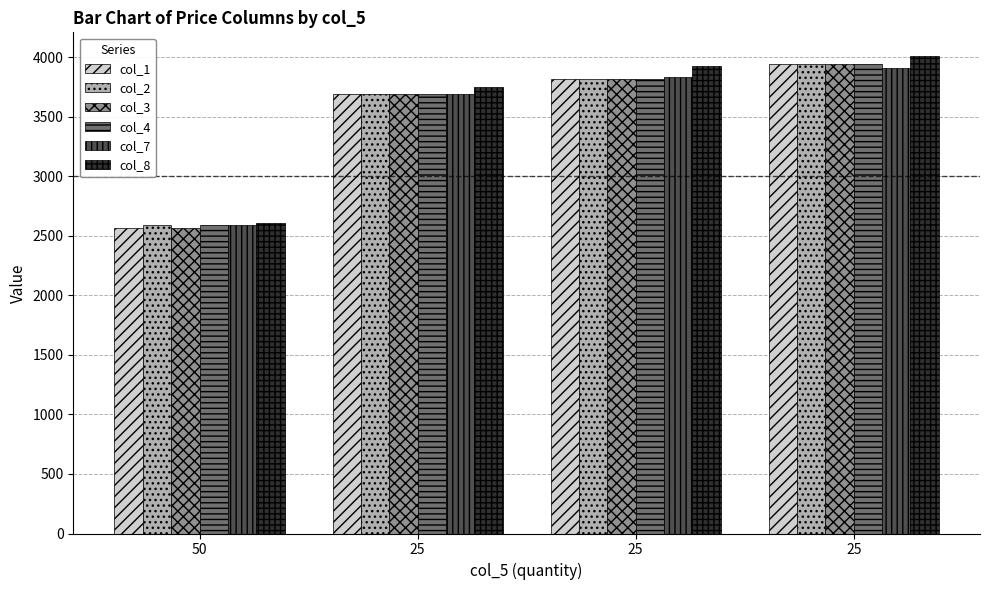

Rank the categories by col_2 value from lowest to highest.

50, 25, 25, 25